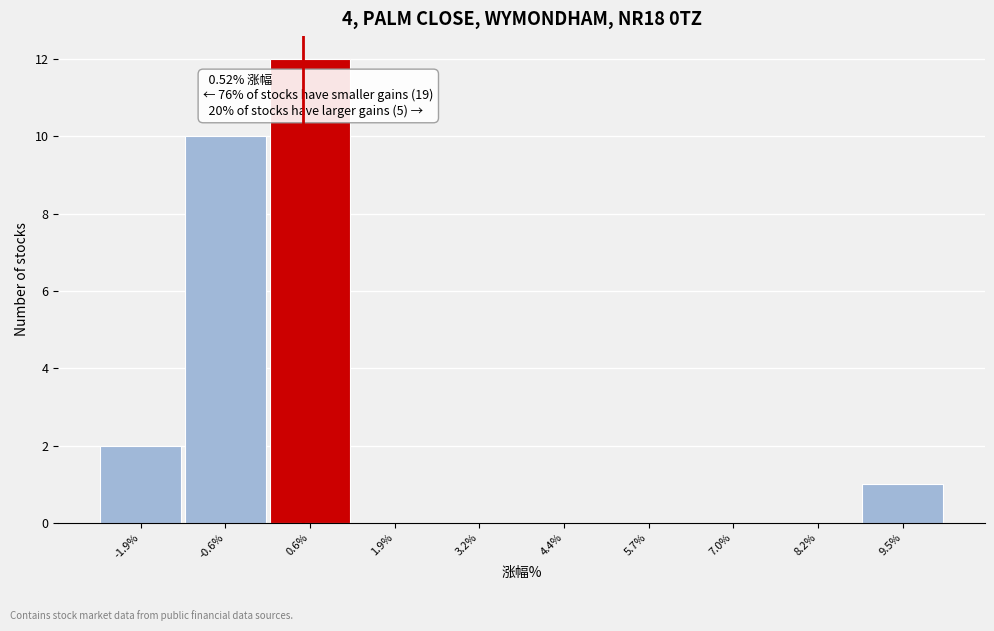

Which range on the x-axis has the tallest bar?

0.0 to 1.2